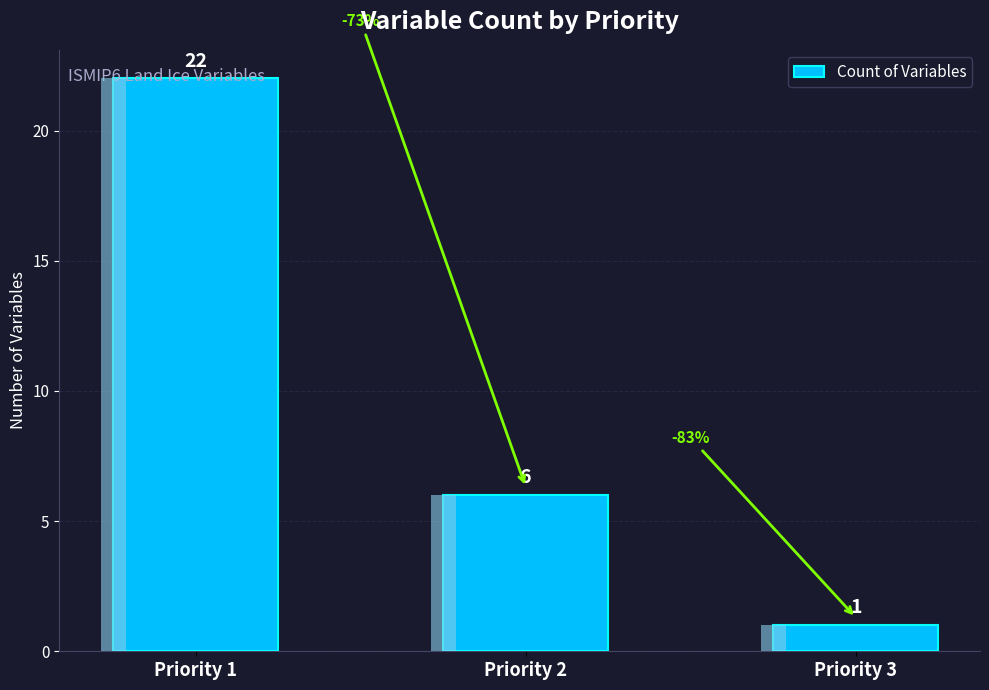

What is the value of the 3rd bar from the left?

1